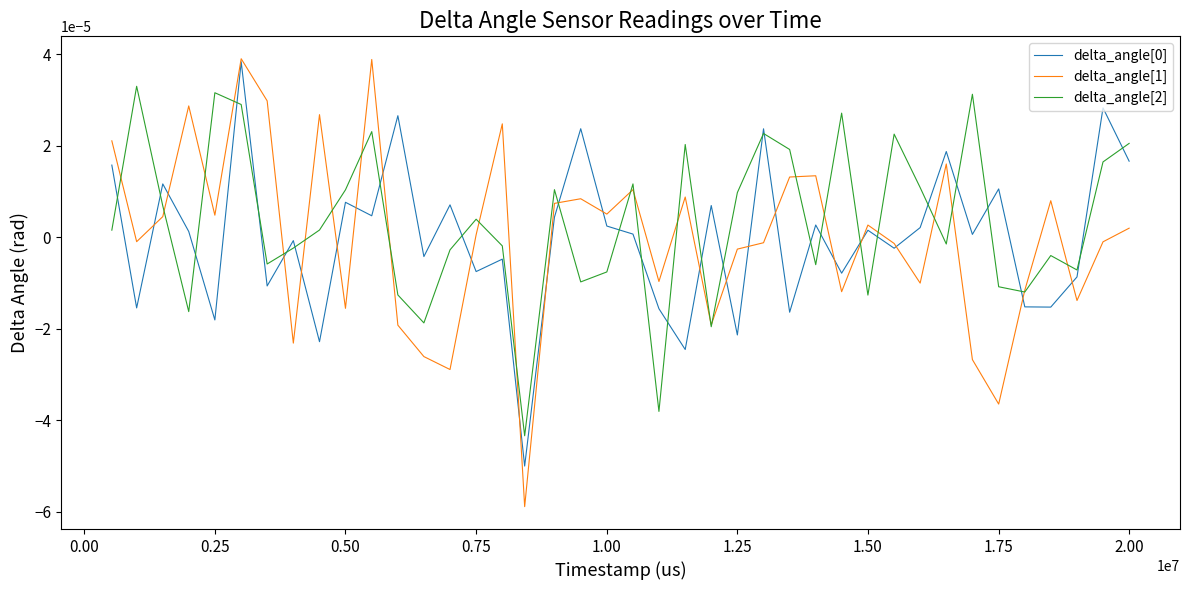

Which series has the widest spread of values?

delta_angle[1]